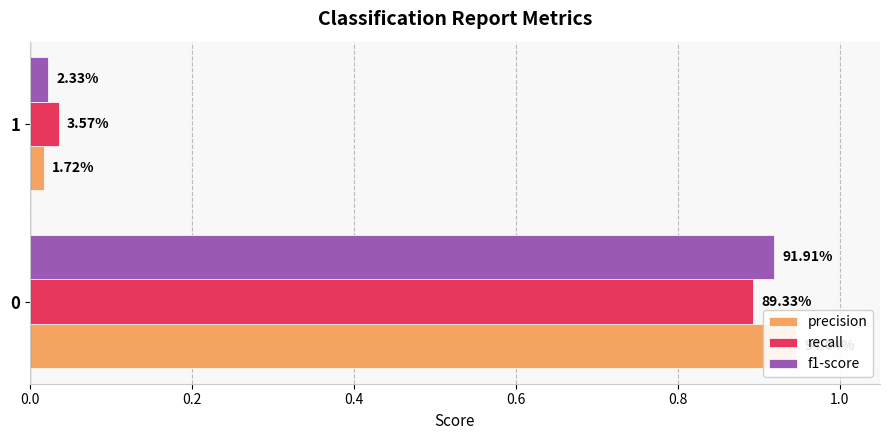

How many bars are there in total?

6